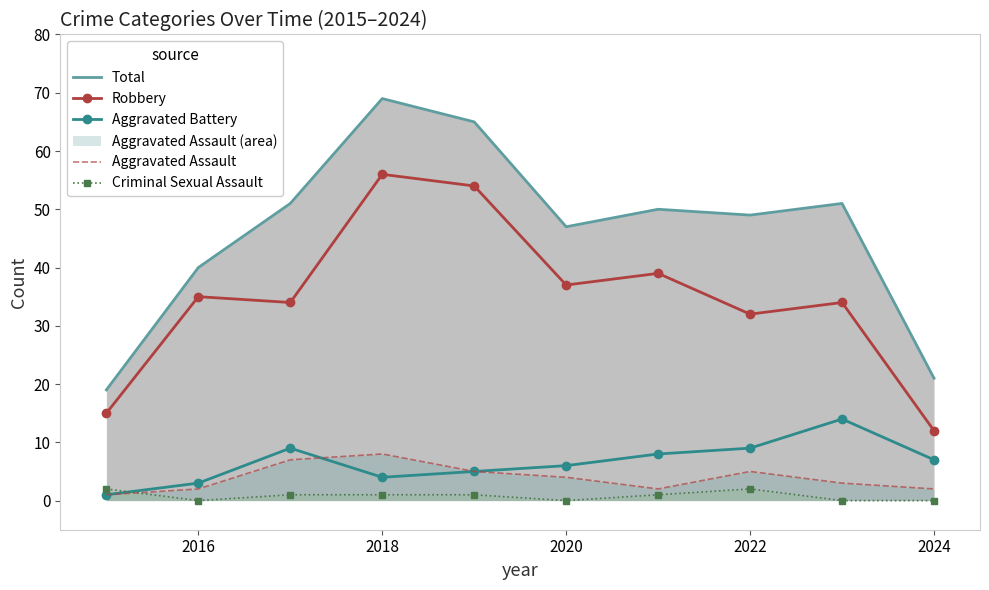

How many lines are shown in the chart?

5